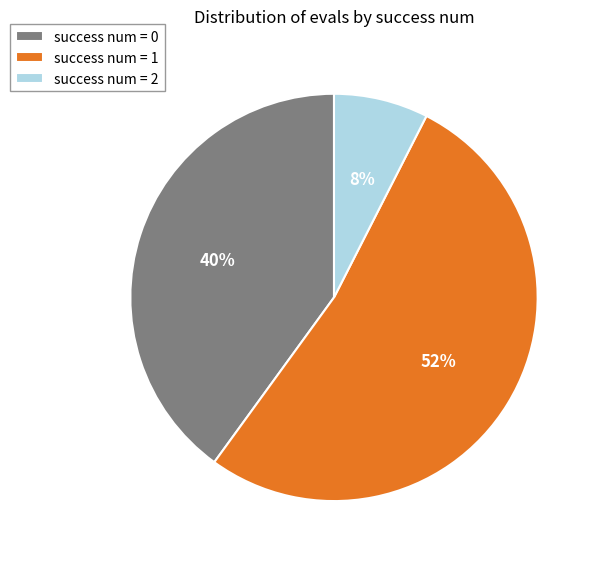

Is there any slice that represents more than half of the pie?

Yes